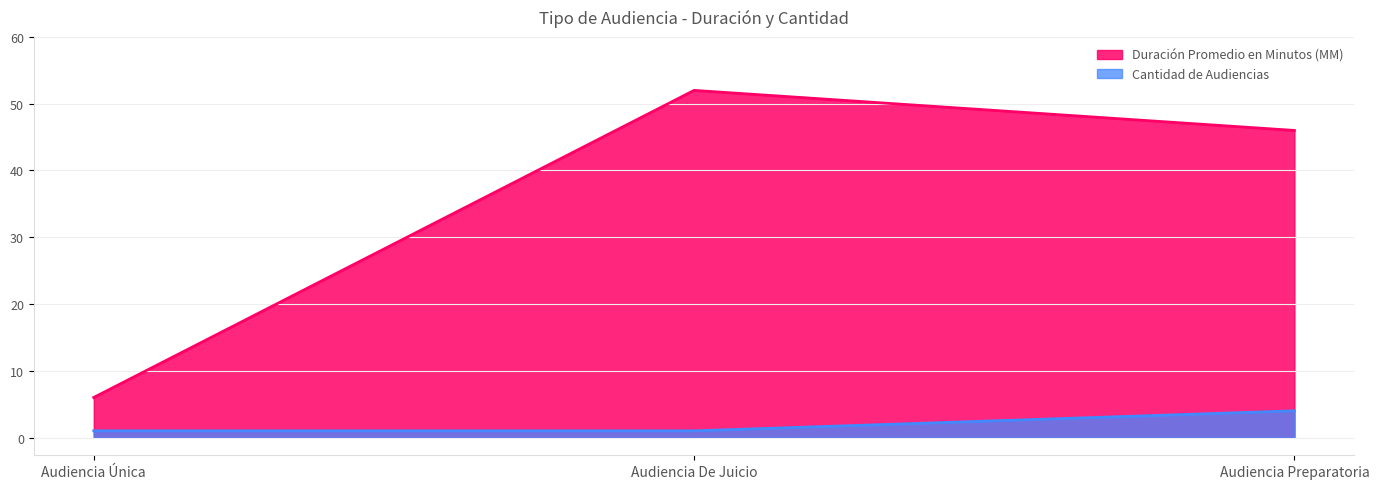

Which label corresponds to the largest value in the chart?

Audiencia De Juicio